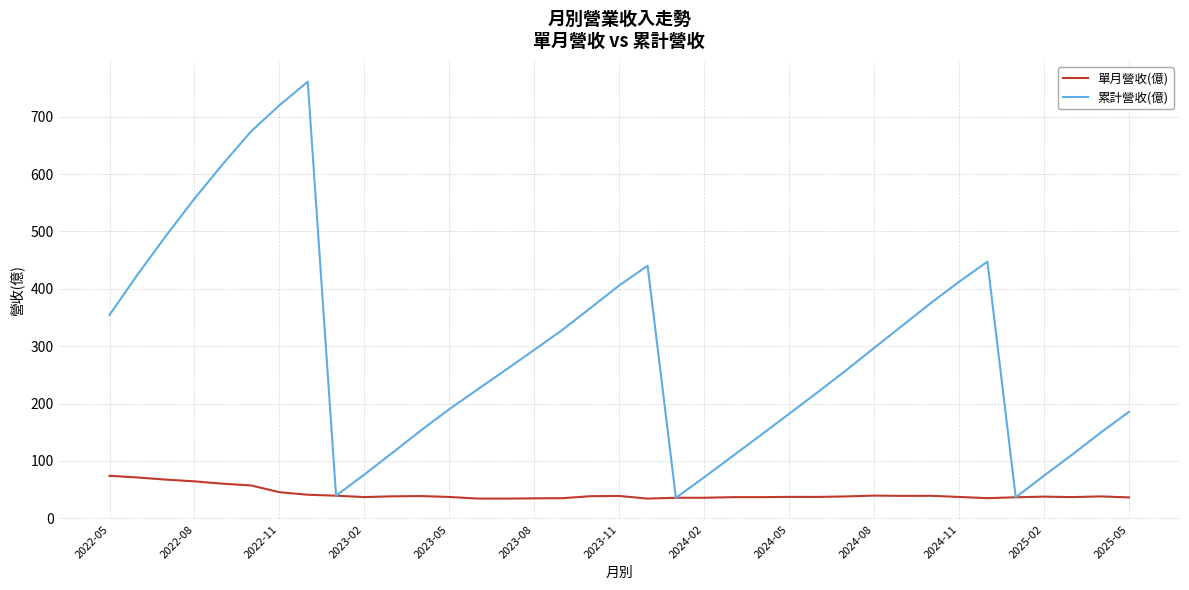

Which series has the widest spread of values?

累計營收(億)